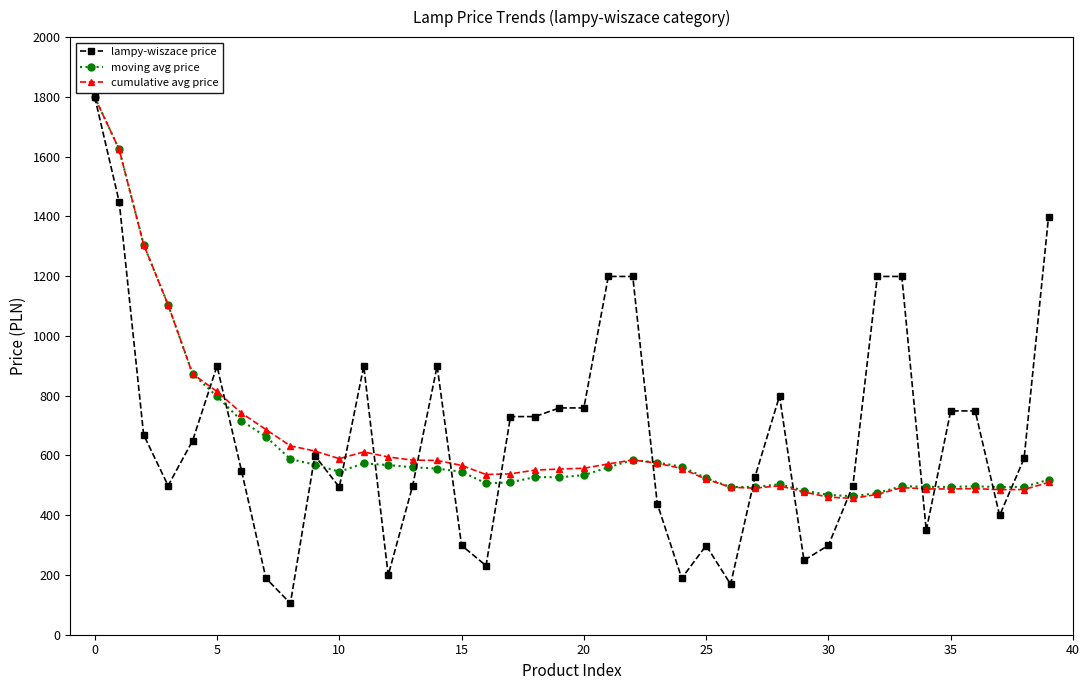

Which series has the largest range (max minus min)?

lampy-wiszace price